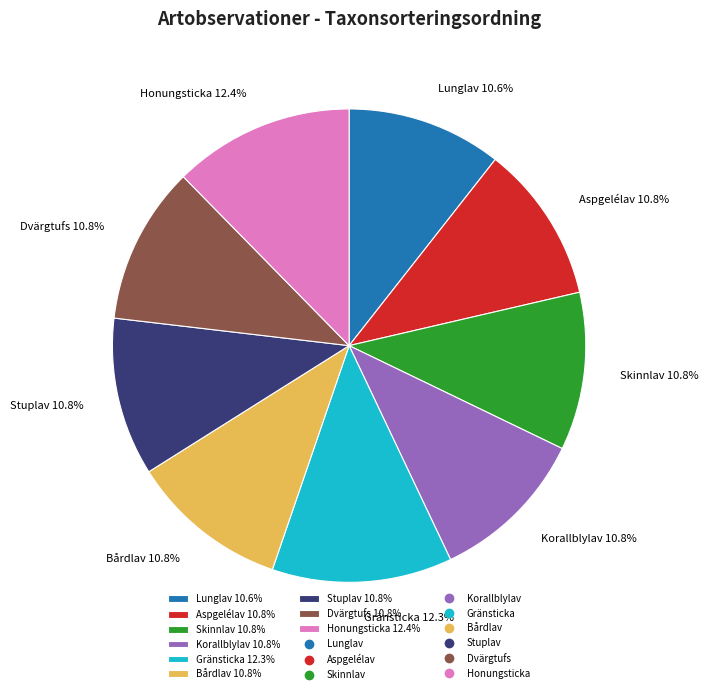

To the nearest percent, what portion does Honungsticka represent?

12%